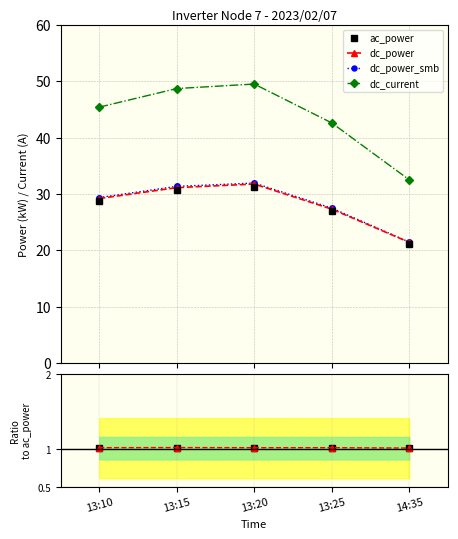

At which label does dc_power_smb/ac_power reach its peak?

13:15